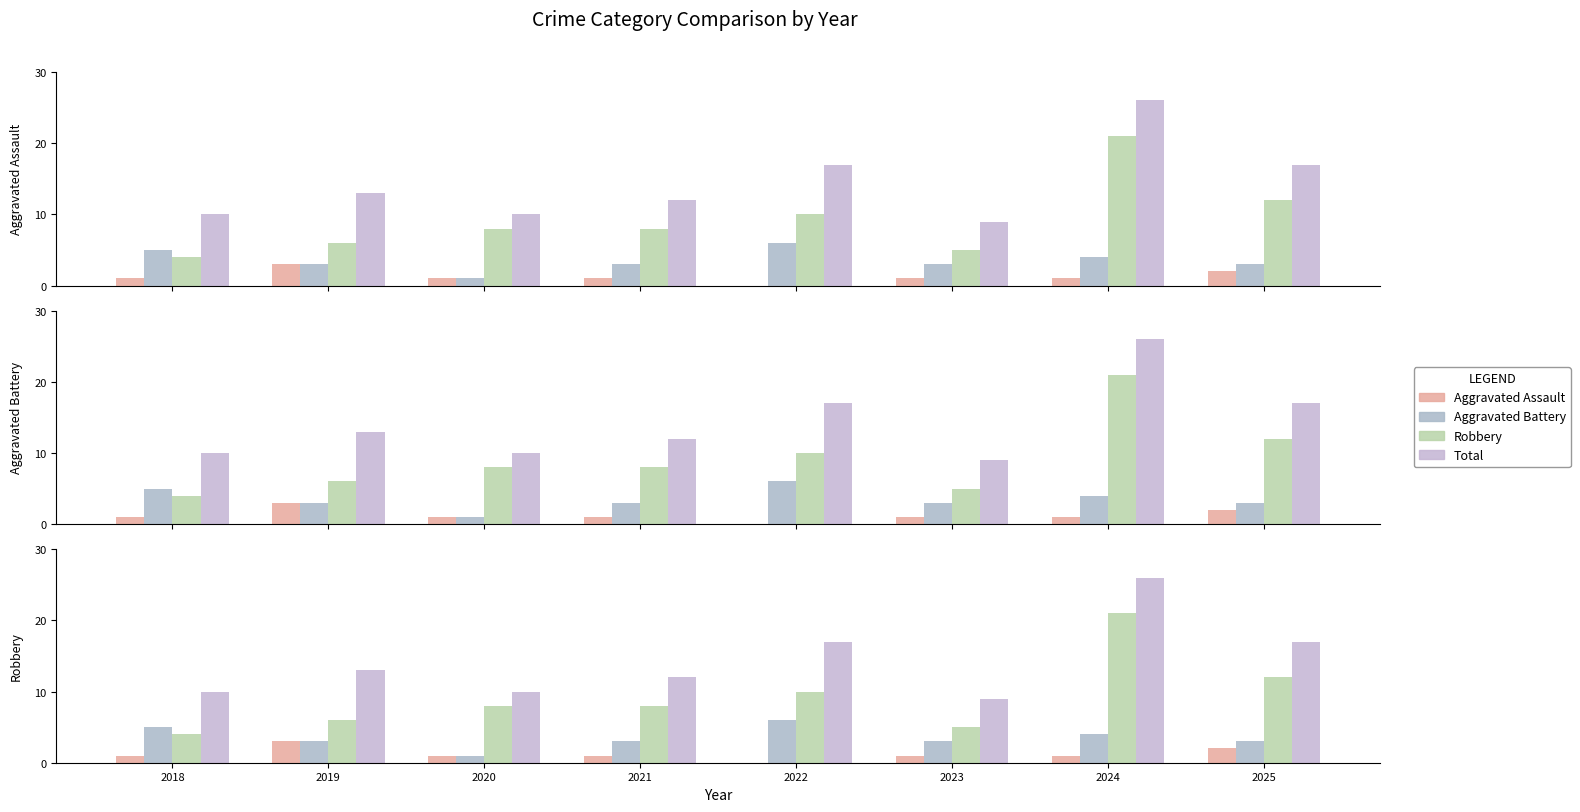

Which series changed the most between 2020 and 2022?

Total